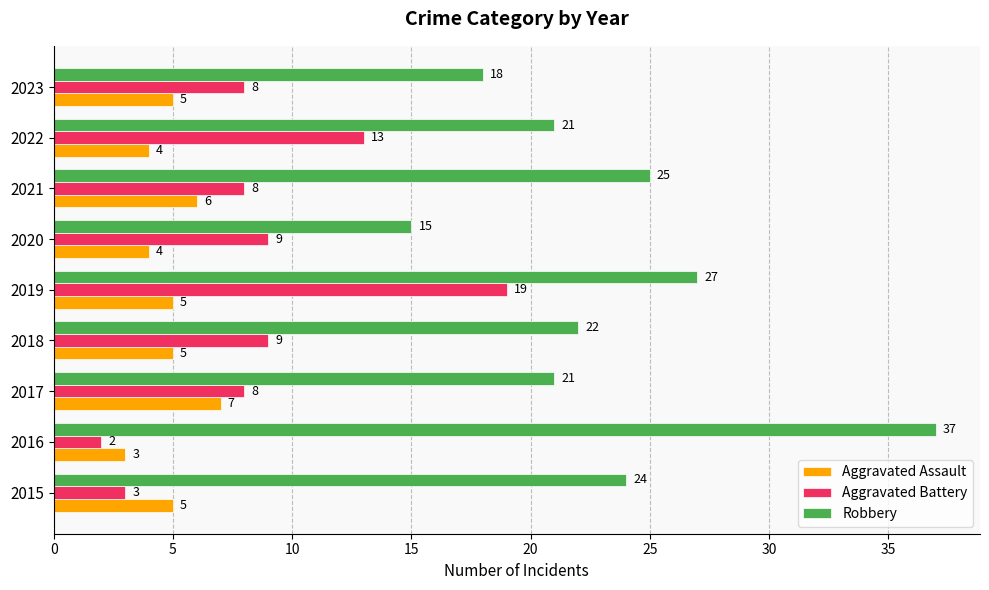

Which series has the largest range (max minus min)?

Robbery